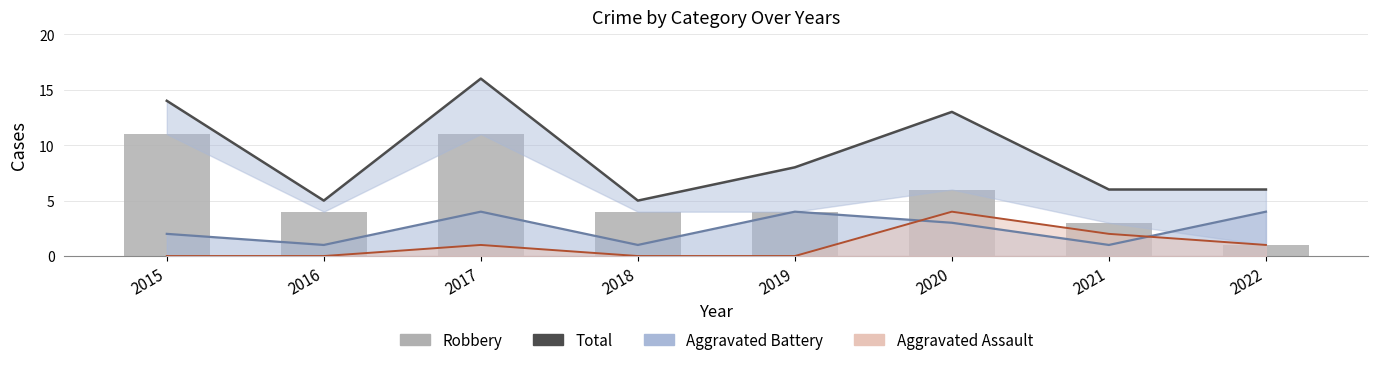

Rank the categories by Aggravated Battery value from highest to lowest.

2017, 2019, 2022, 2020, 2015, 2016, 2018, 2021